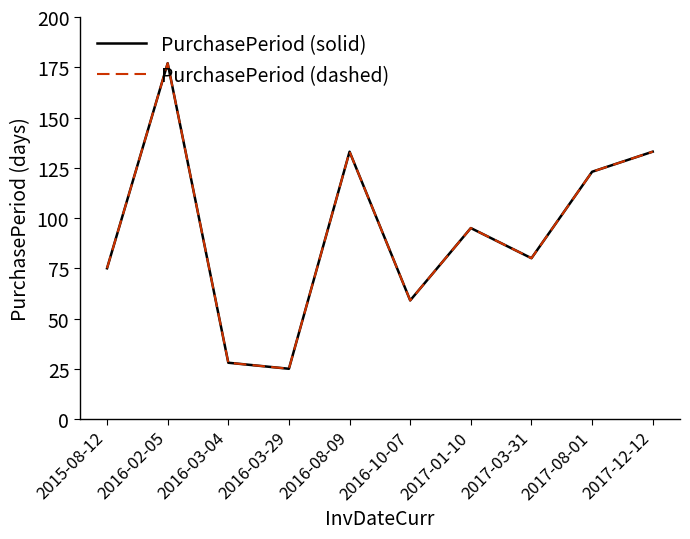

At how many categories does at least one series exceed 40?

8